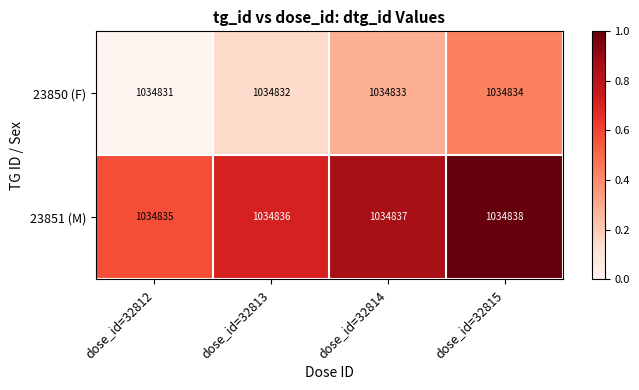

What is the sum of the 23851 (M) values at dose_id=32814 and dose_id=32812?

2069672